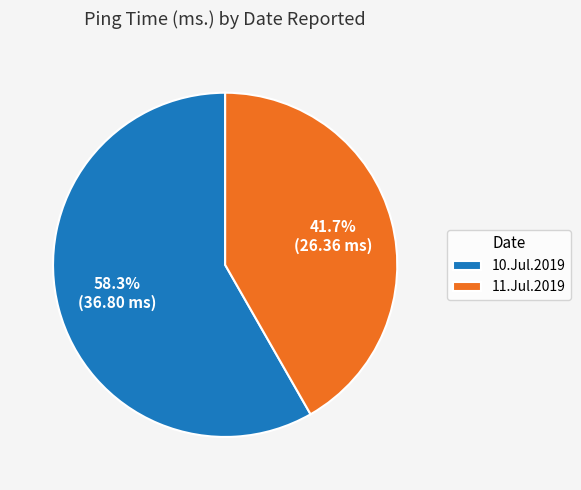

Does any single category account for the majority?

Yes